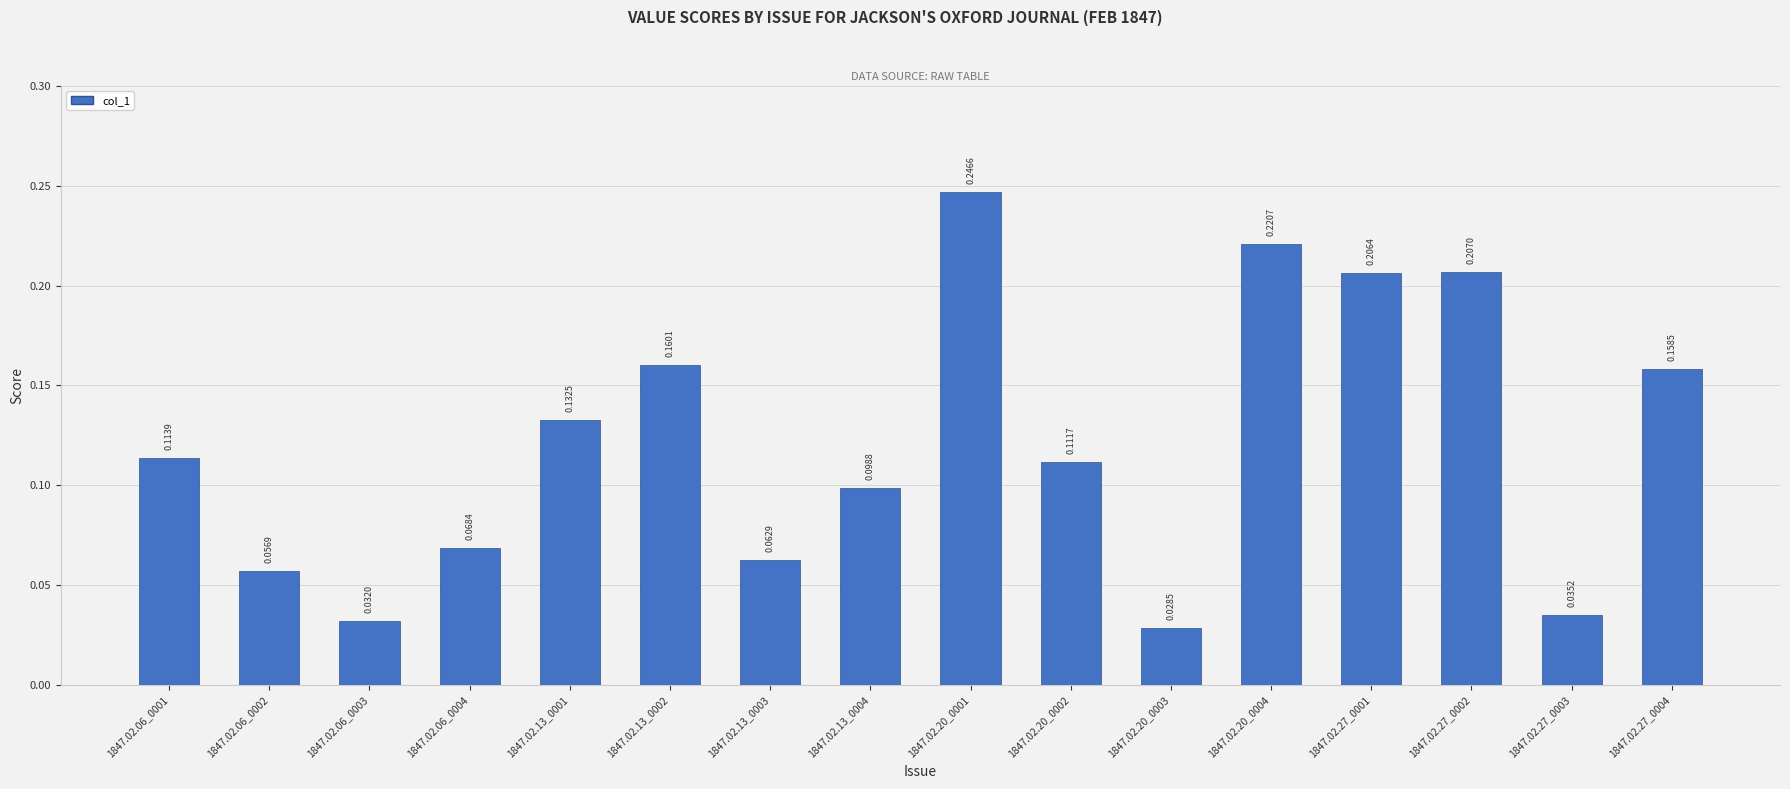

Rank the categories by value from lowest to highest.

1847.02.20_0003, 1847.02.06_0003, 1847.02.27_0003, 1847.02.06_0002, 1847.02.13_0003, 1847.02.06_0004, 1847.02.13_0004, 1847.02.20_0002, 1847.02.06_0001, 1847.02.13_0001, 1847.02.27_0004, 1847.02.13_0002, 1847.02.27_0001, 1847.02.27_0002, 1847.02.20_0004, 1847.02.20_0001